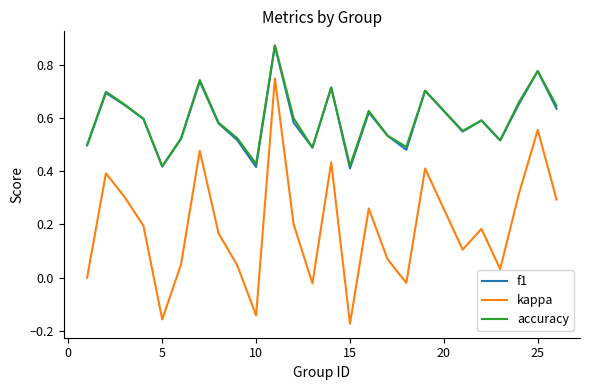

What is the sum of all kappa values?

4.7